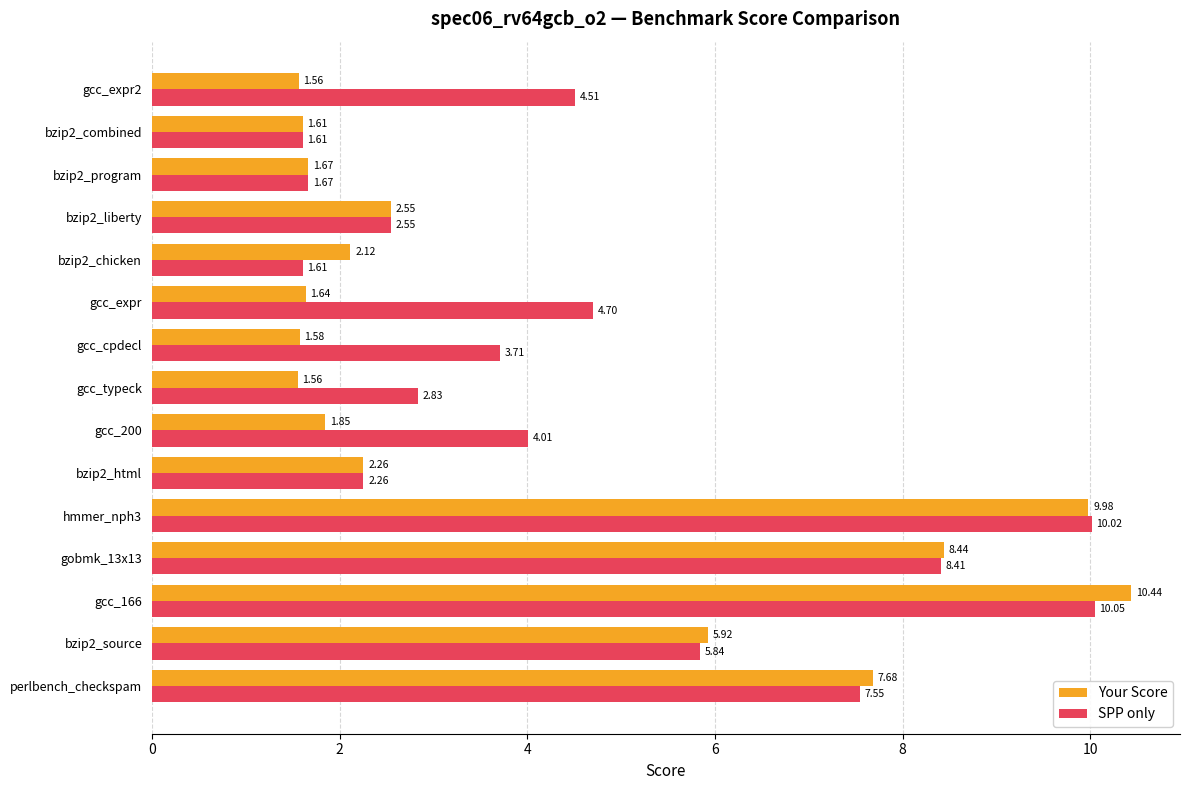

What is the greatest value displayed?

10.4